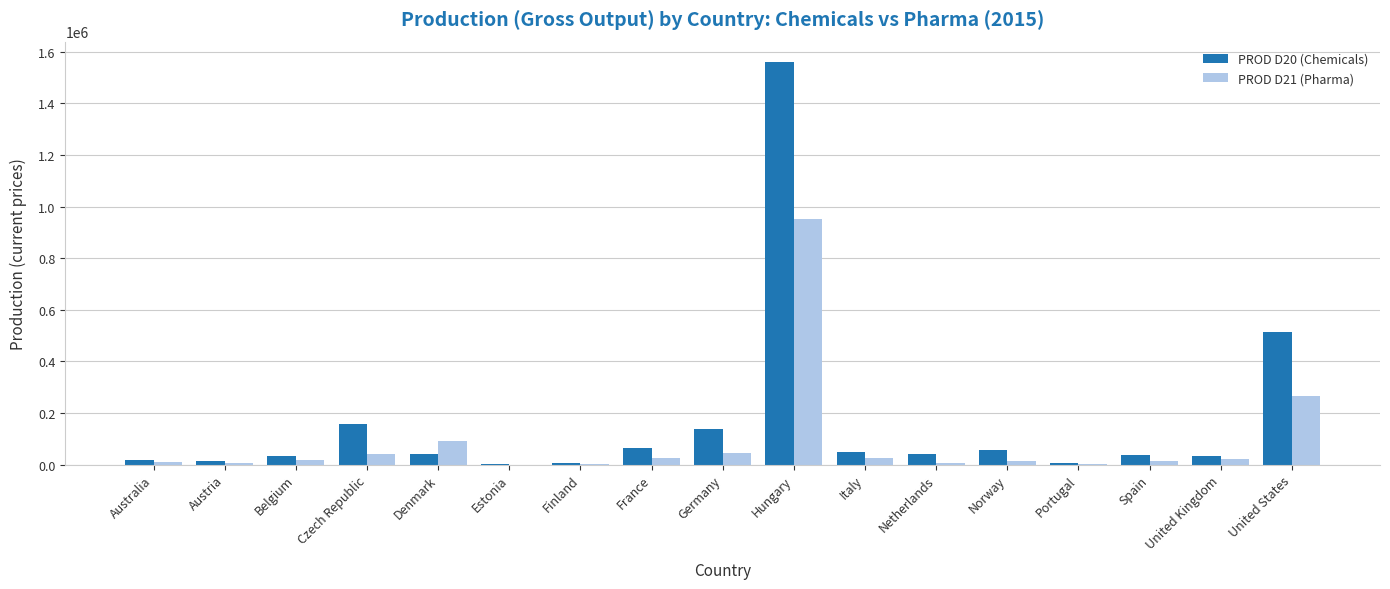

Which series has the widest spread of values?

PROD D20 (Chemicals)